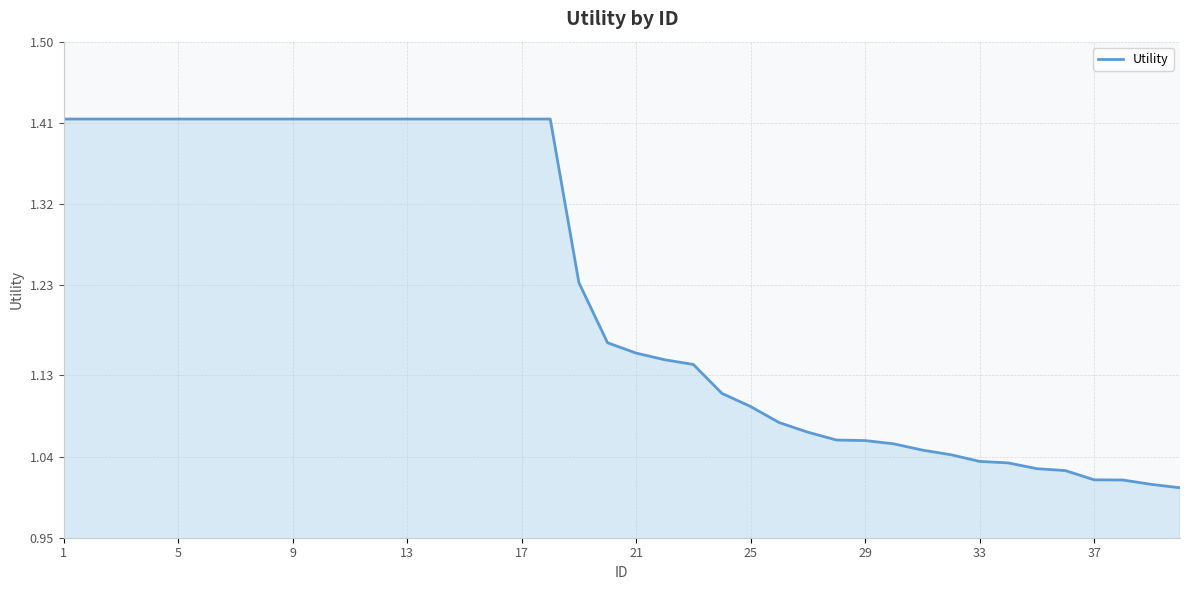

Between 13 and 37, which is larger?

13